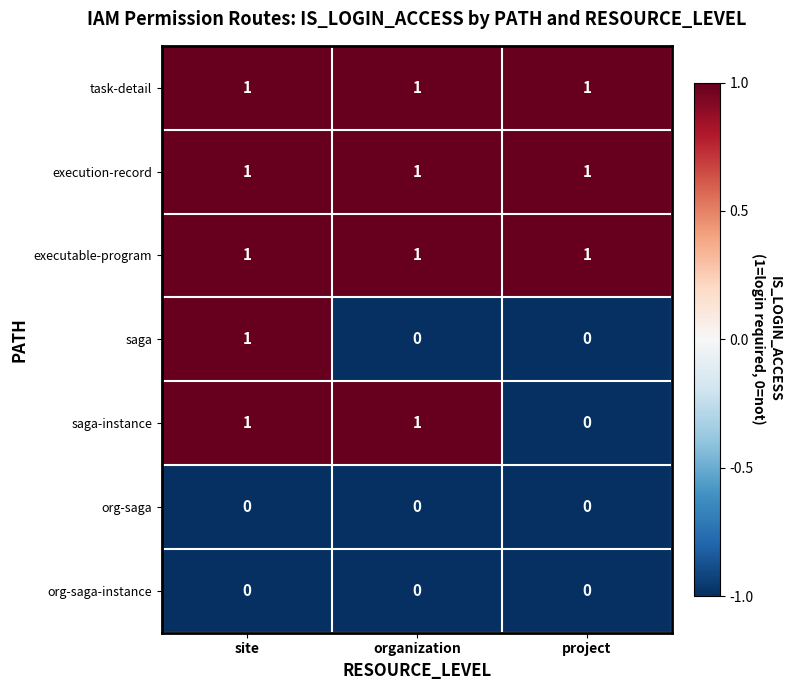

Which series changed the most between organization and project?

saga-instance